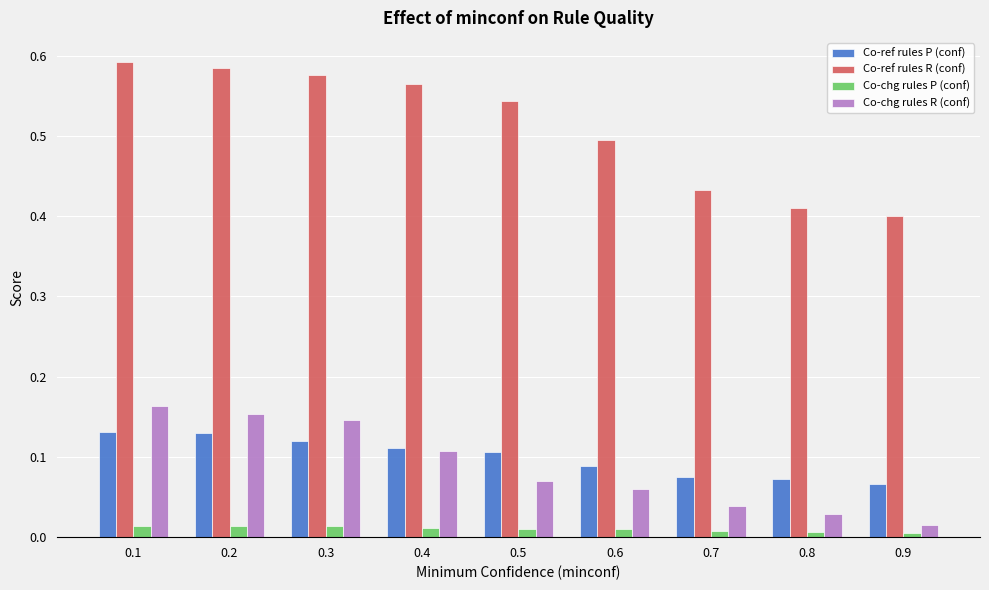

Is the value of Co-chg rules P (conf) at 0.8 greater than the value of Co-chg rules R (conf) at 0.3?

No